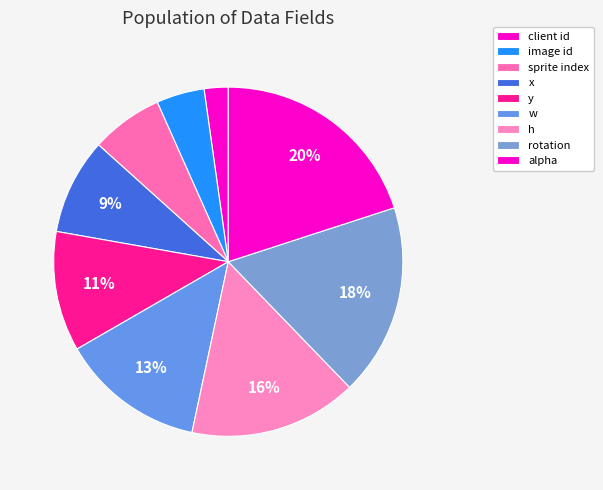

Between sprite index and rotation, which is larger?

rotation